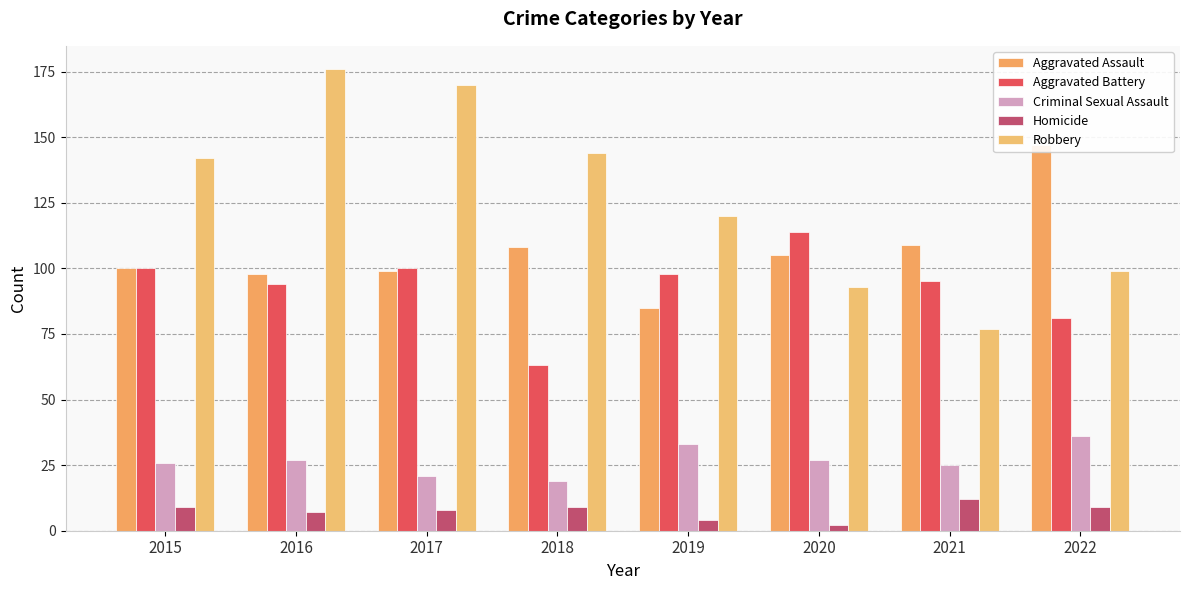

What is the value of the Aggravated Assault bar at the 3rd from the left?

99